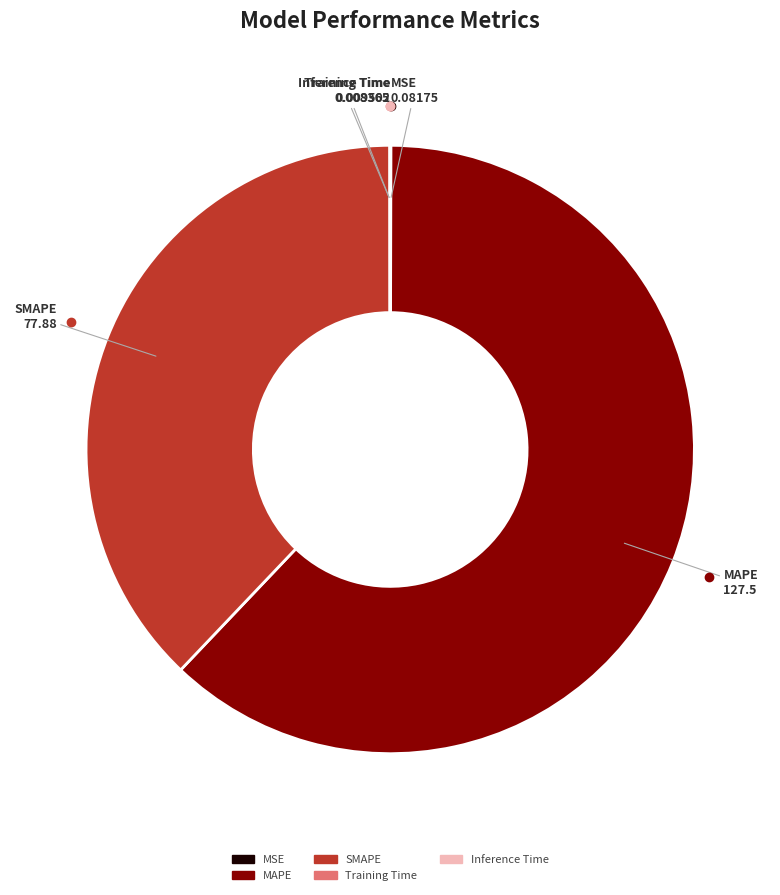

What is the majority slice?

MAPE